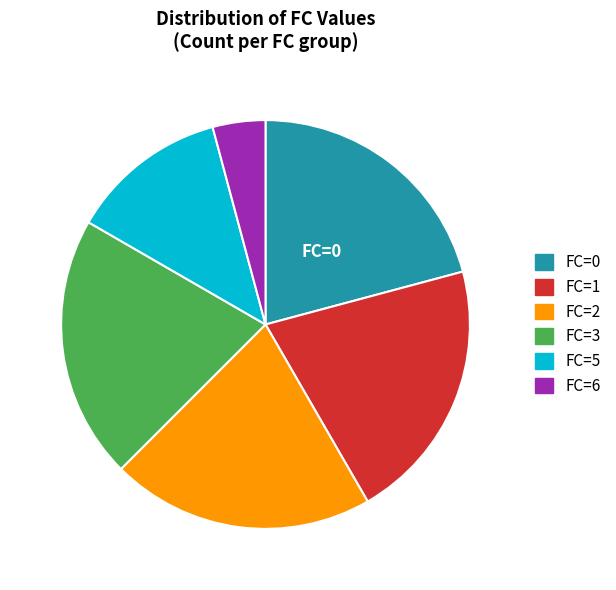

Count the number of slices in the pie.

6